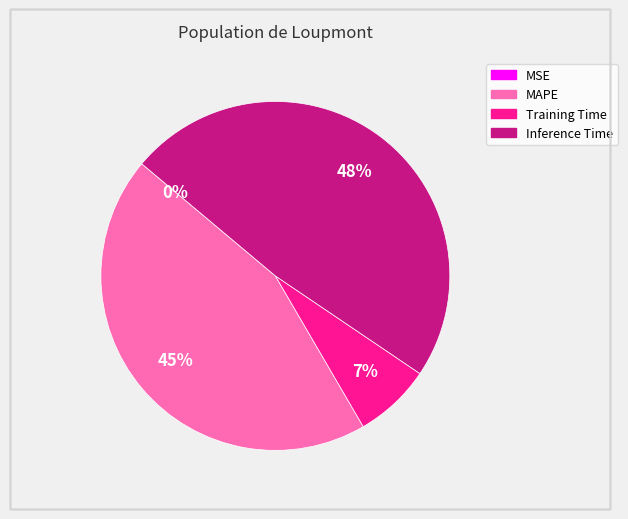

Does any single category account for the majority?

No